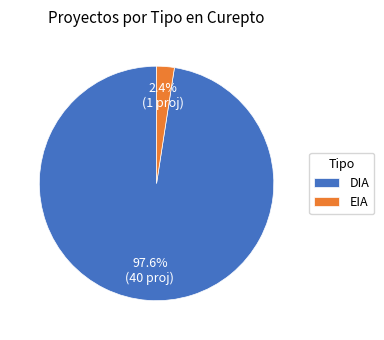

To the nearest percent, what portion does EIA represent?

2%